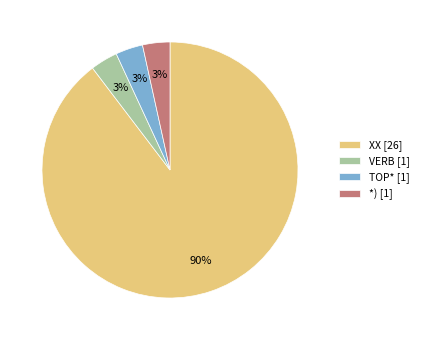

To the nearest percent, what portion does VERB represent?

3%